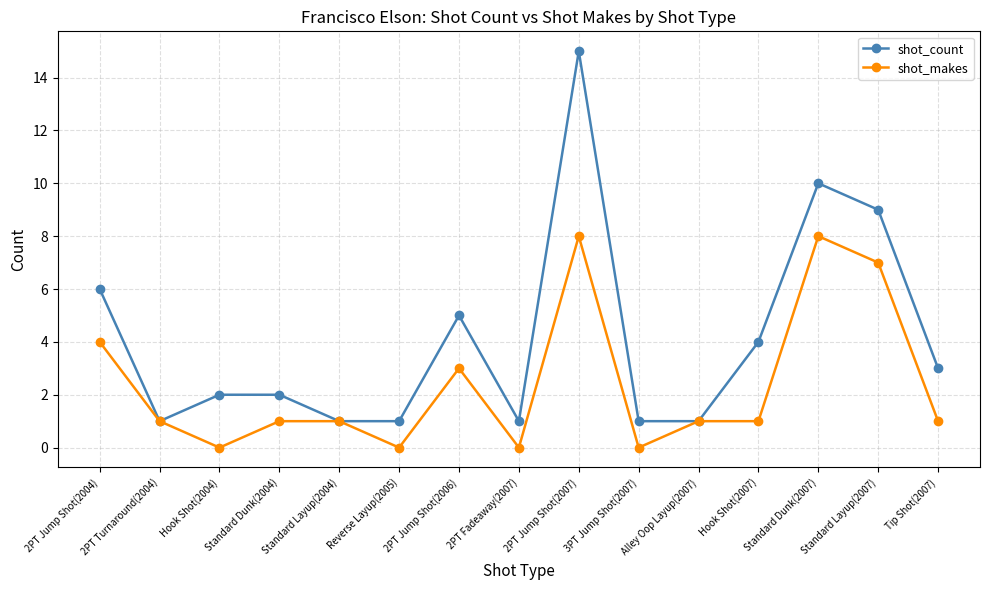

At which label does shot_count reach its peak?

2PT Jump Shot(2007)